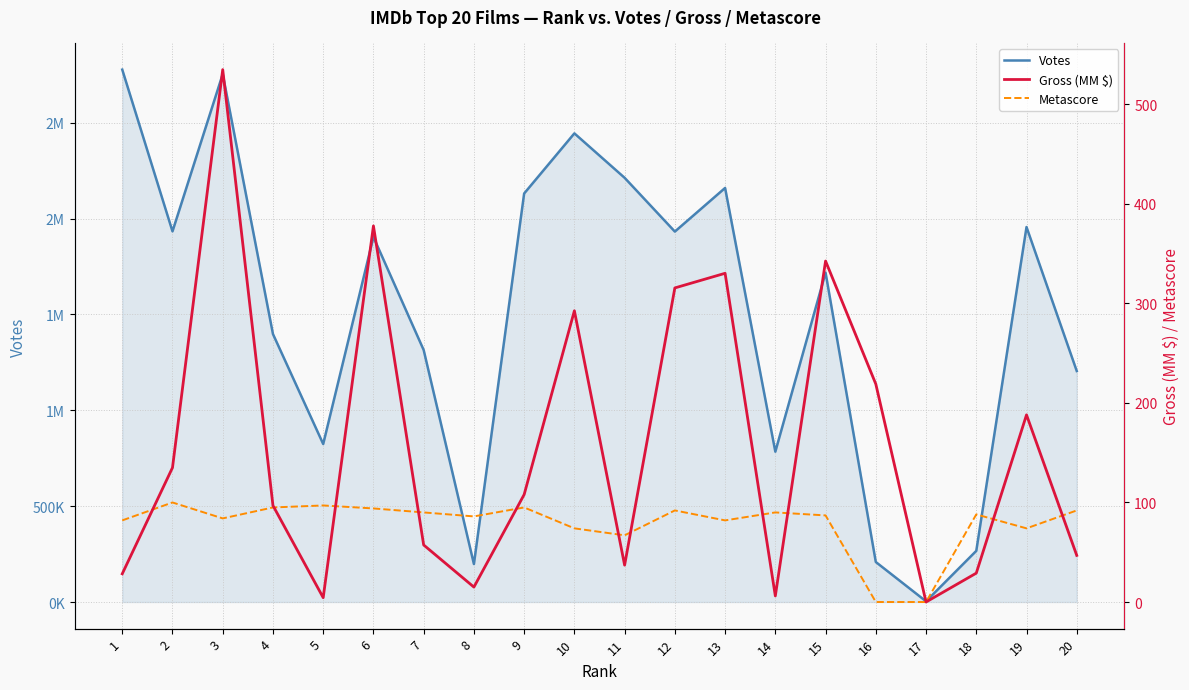

How many lines are shown in the chart?

3